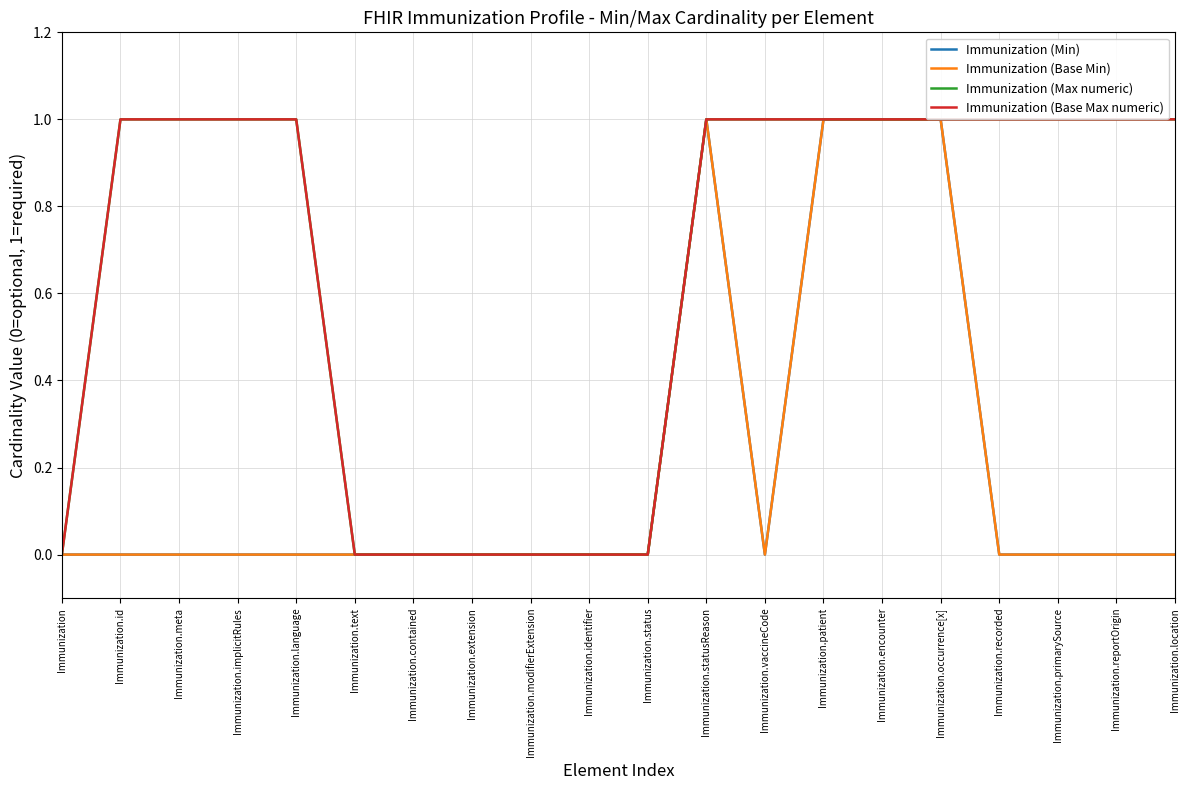

Is this an area chart (filled region under the line)?

No